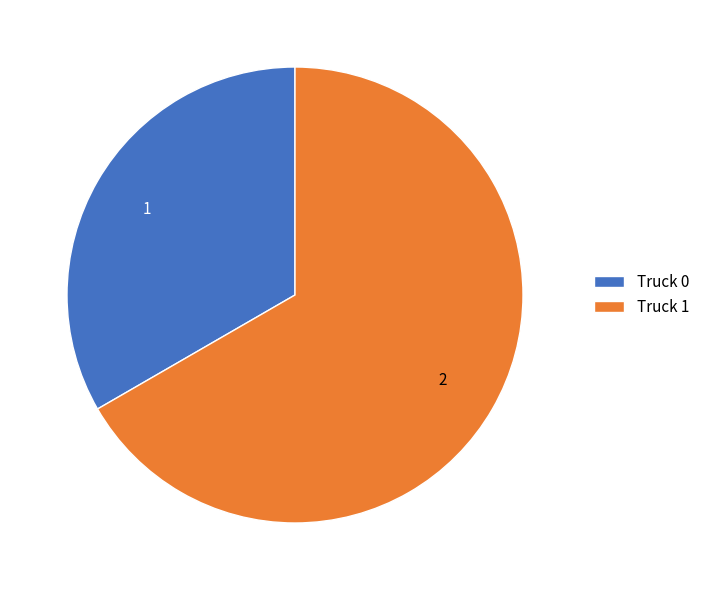

Rank the categories by value from highest to lowest.

Truck 1, Truck 0